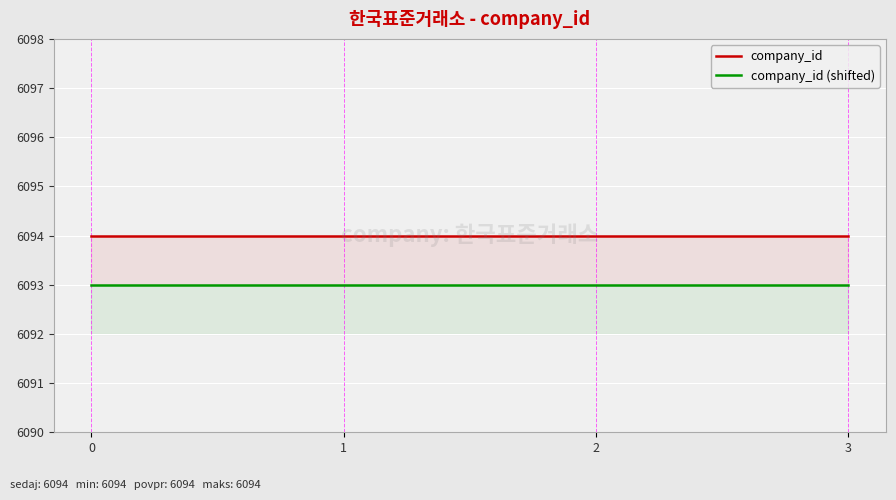

True or false: company_id (shifted) and company_id cross at least once.

False